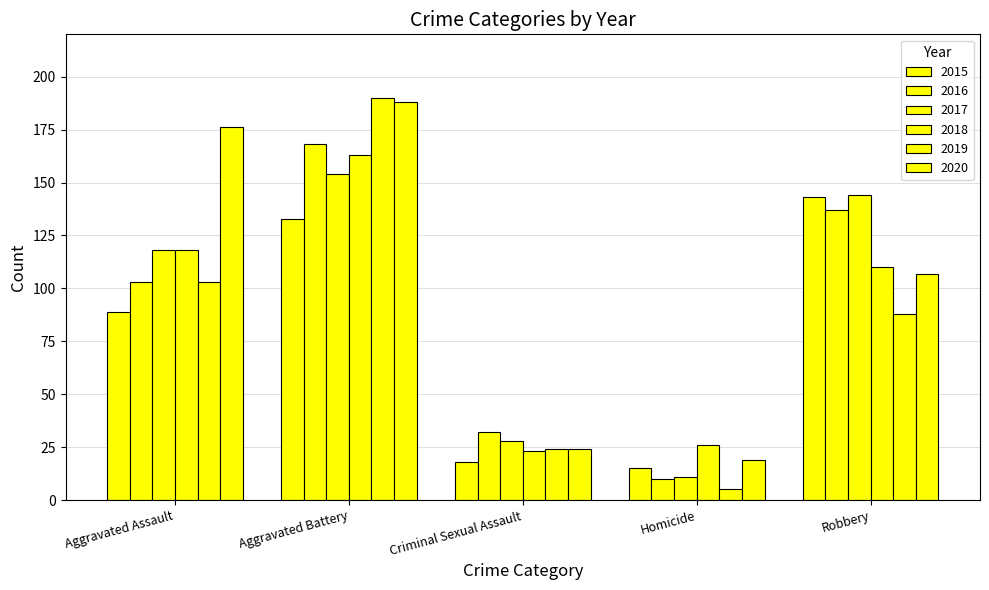

At Aggravated Assault, list the series in order from largest to smallest.

2020, 2017, 2018, 2016, 2019, 2015